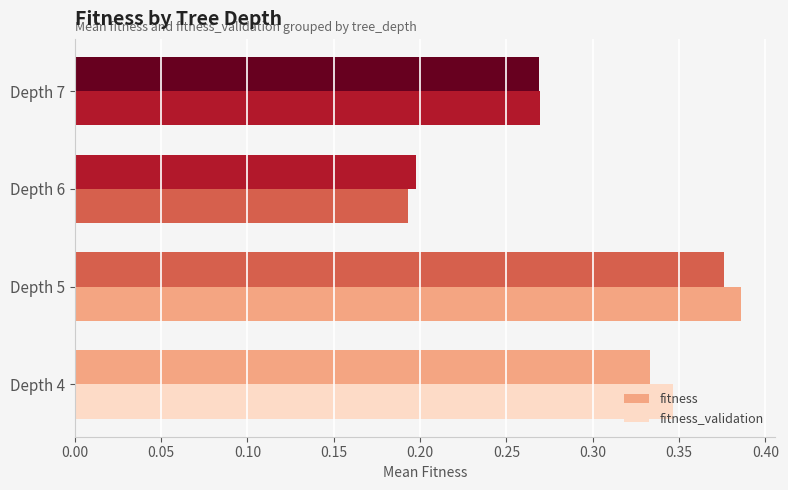

Count the fitness_validation values in the range 0 to 1.

4